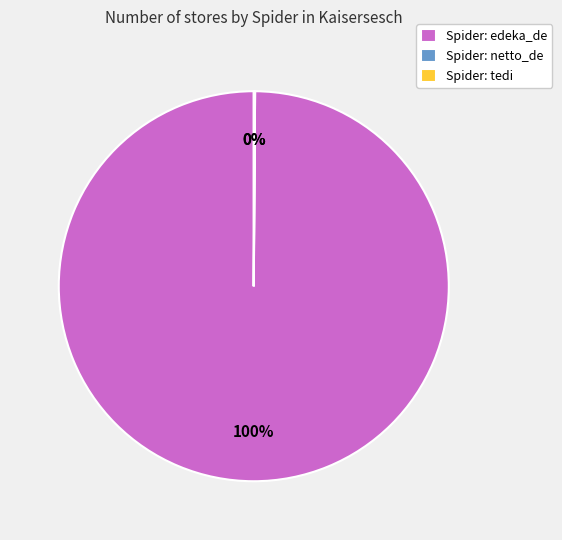

To the nearest percent, what percentage of the pie is Spider: edeka_de?

100%